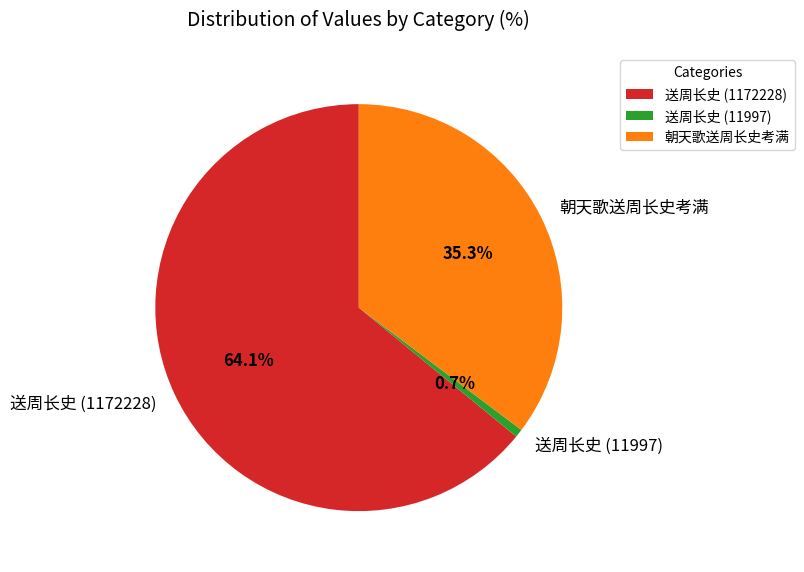

What is the total percentage of 送周长史 (11997) and 送周长史 (1172228)?

64.7%